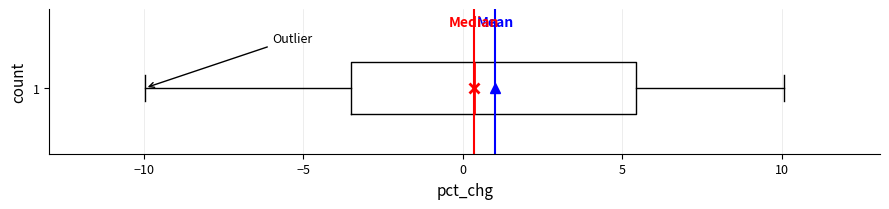

Where does the right whisker of the box at y = 1 end on the x-axis? The values are not printed on the chart, so give them approximately, as read against the axis.

10.0